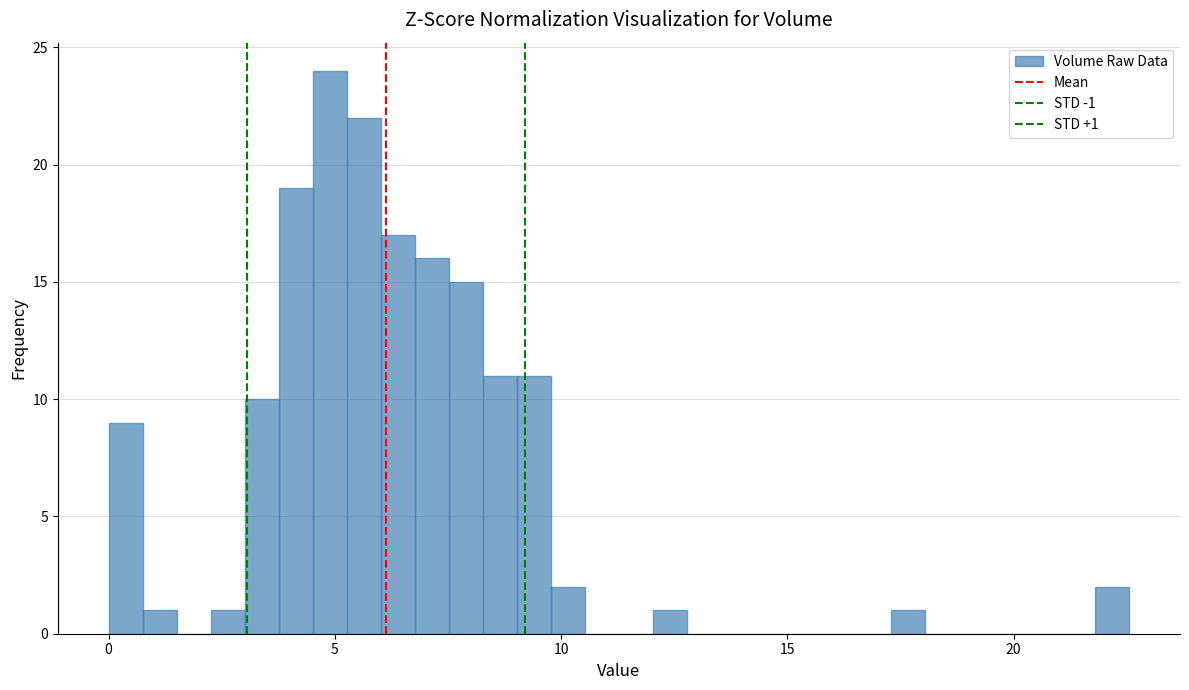

Around what value on the x-axis is the tallest bar? Give the approximate position of its centre, as read against the axis.

5.0